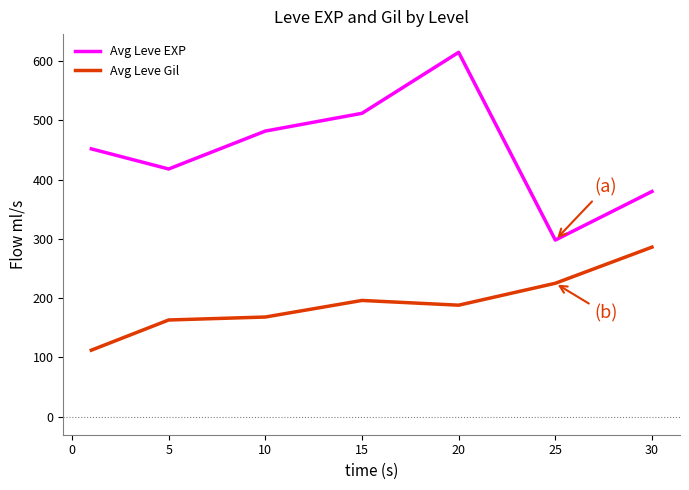

What are all the series names shown in the legend?

Avg Leve EXP, Avg Leve Gil